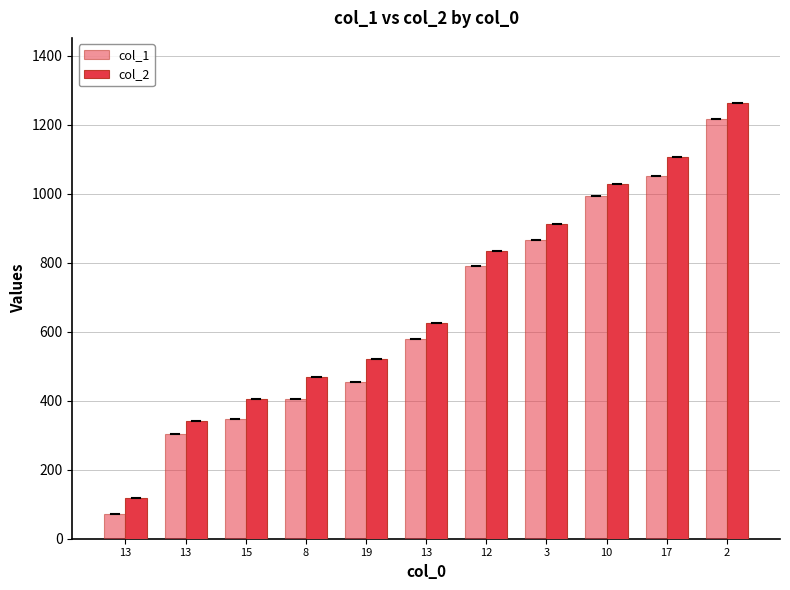

How many data points in col_1 are less than 580?

5